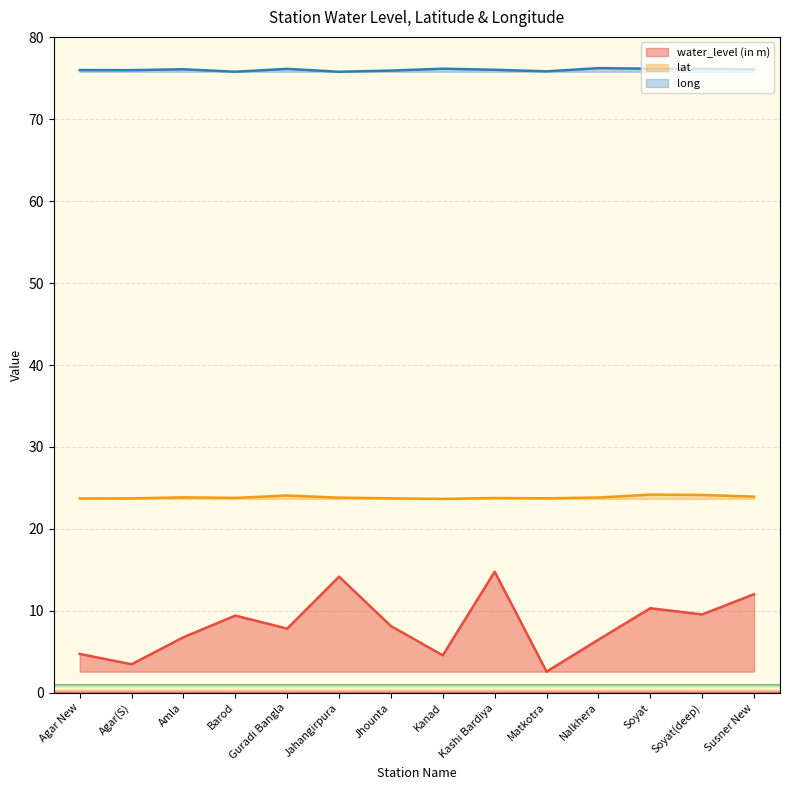

Between Agar(S) and Susner New, which is larger?

Susner New